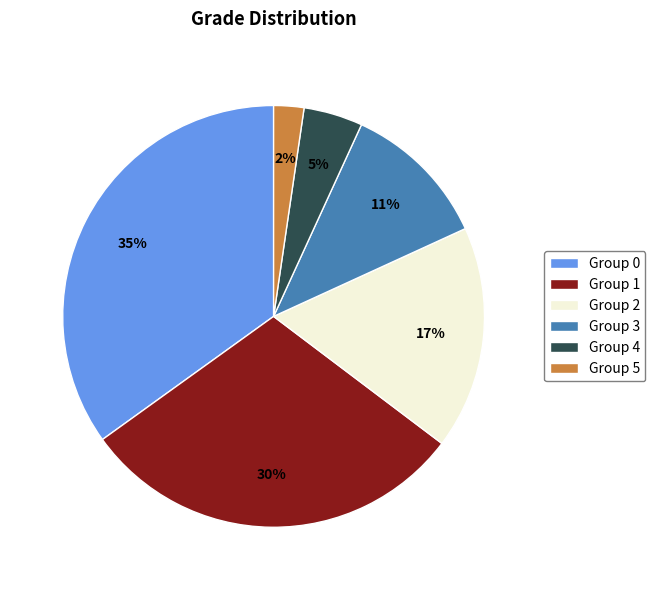

What percentage is the Group 2 slice, to the nearest percent?

17%